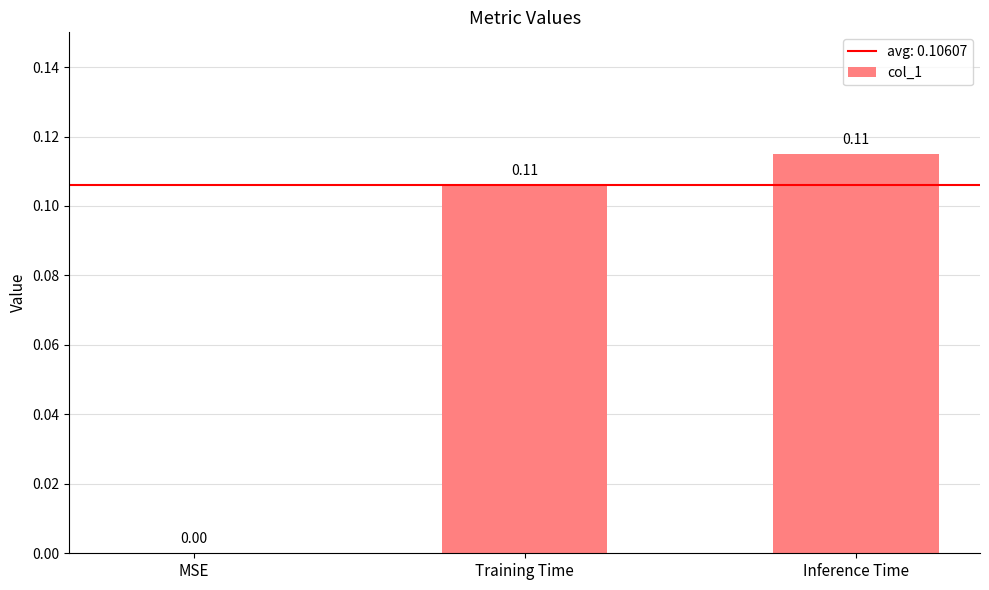

What is the change in value from MSE to Training Time?

+0.1